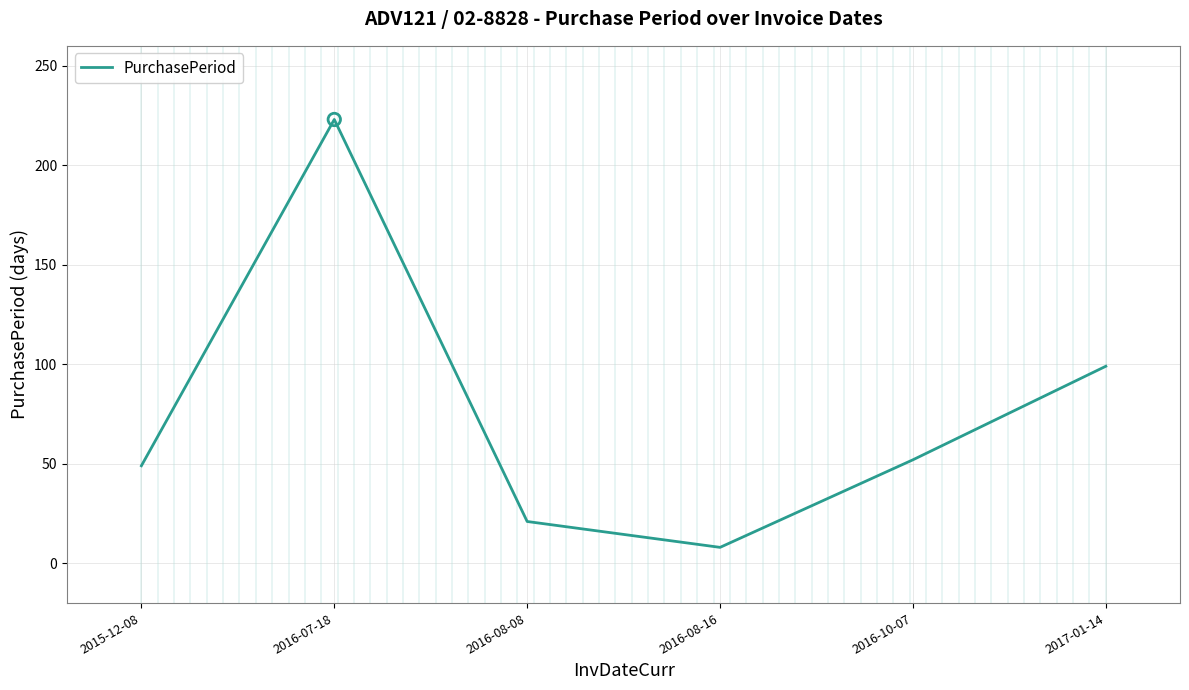

What is the change in value from 2016-07-18 to 2016-08-08?

-202